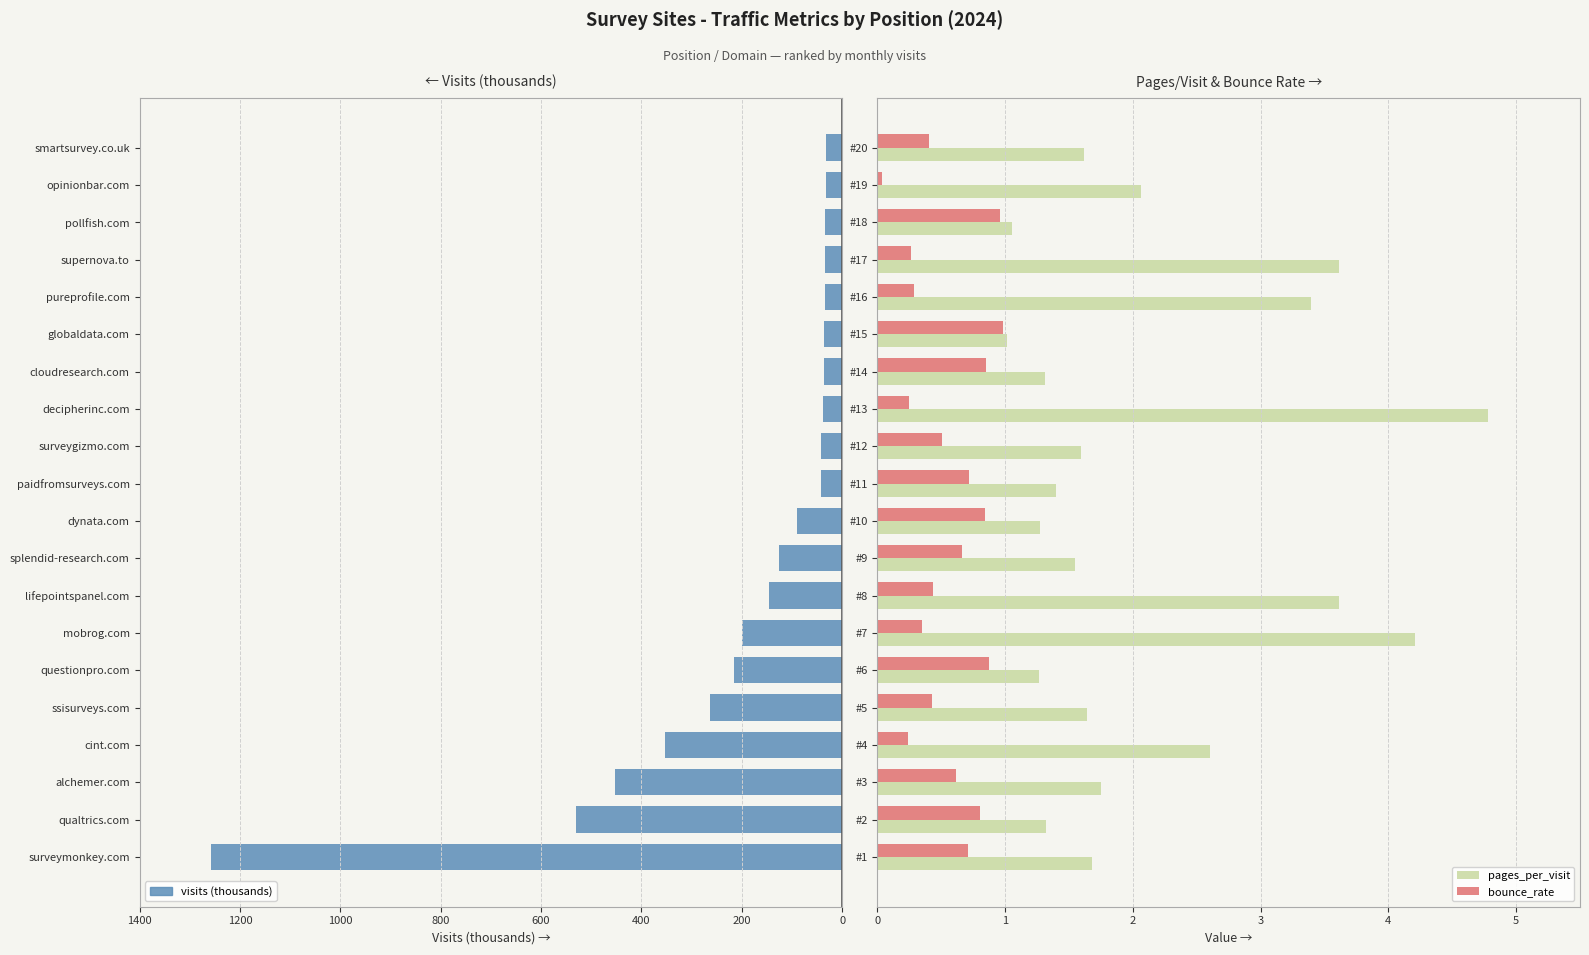

What are all the series names shown in the legend?

visits (thousands), pages_per_visit, bounce_rate